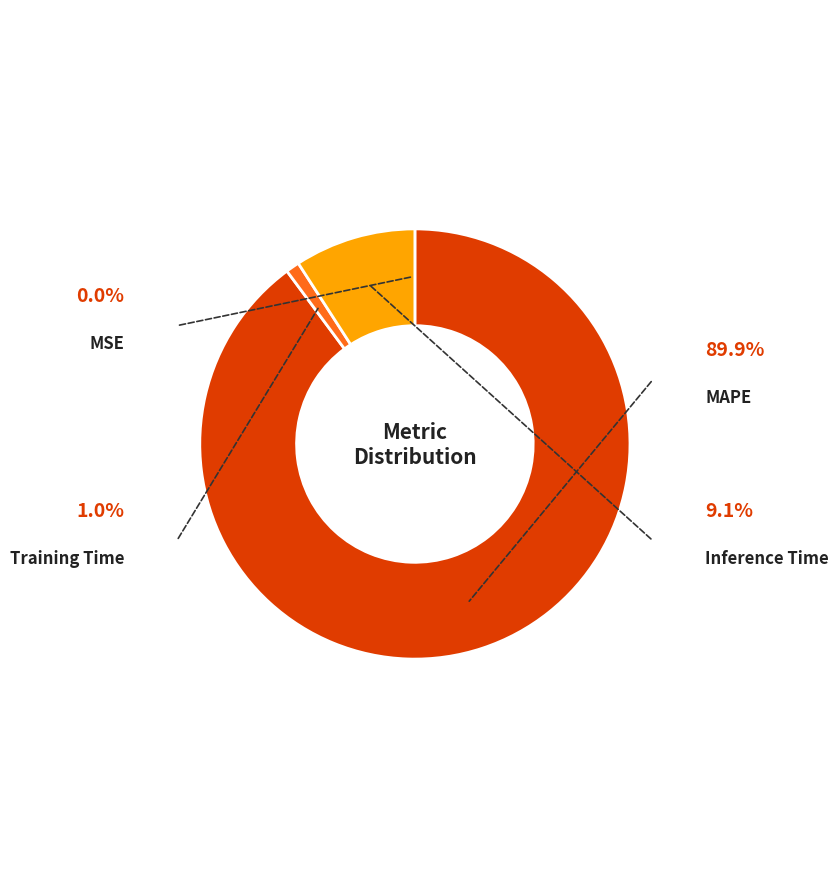

Is it true that Training Time is 11% of the pie?

False